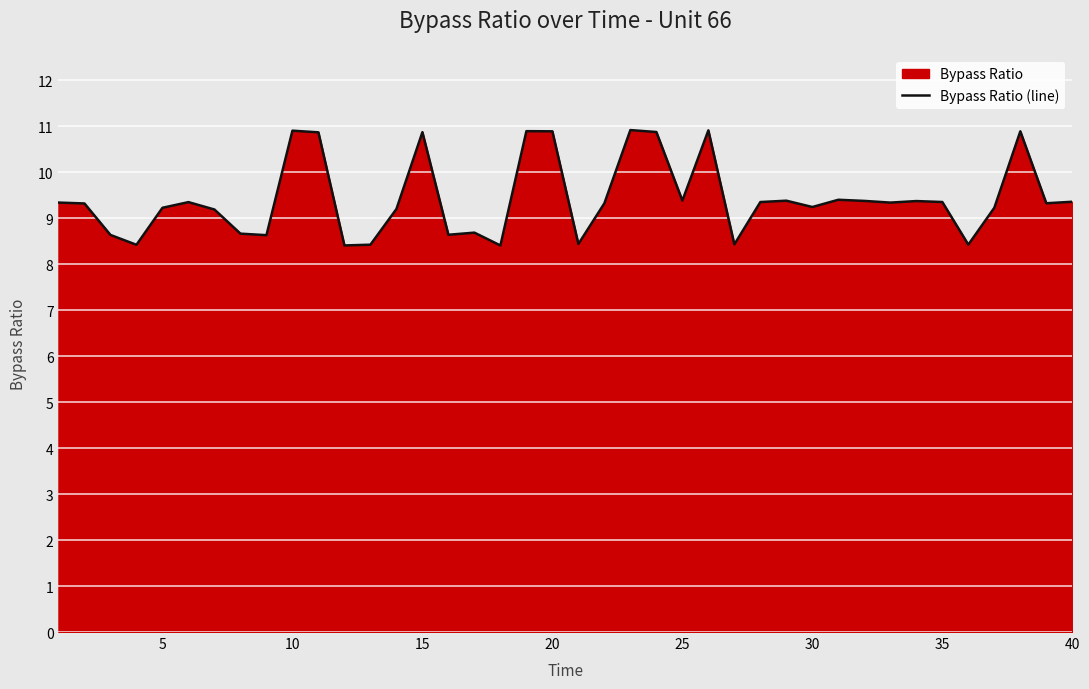

What is the difference between the maximum and minimum values?

2.5